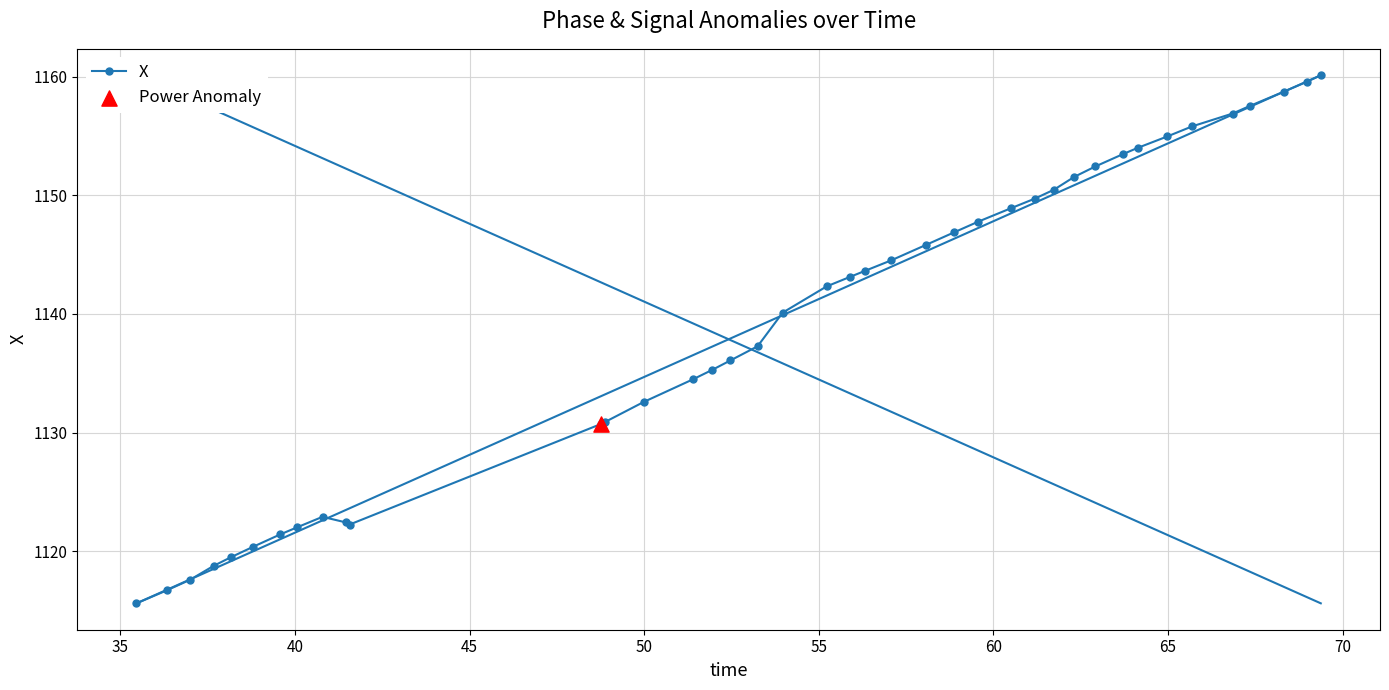

What is the smallest value displayed?

1115.6